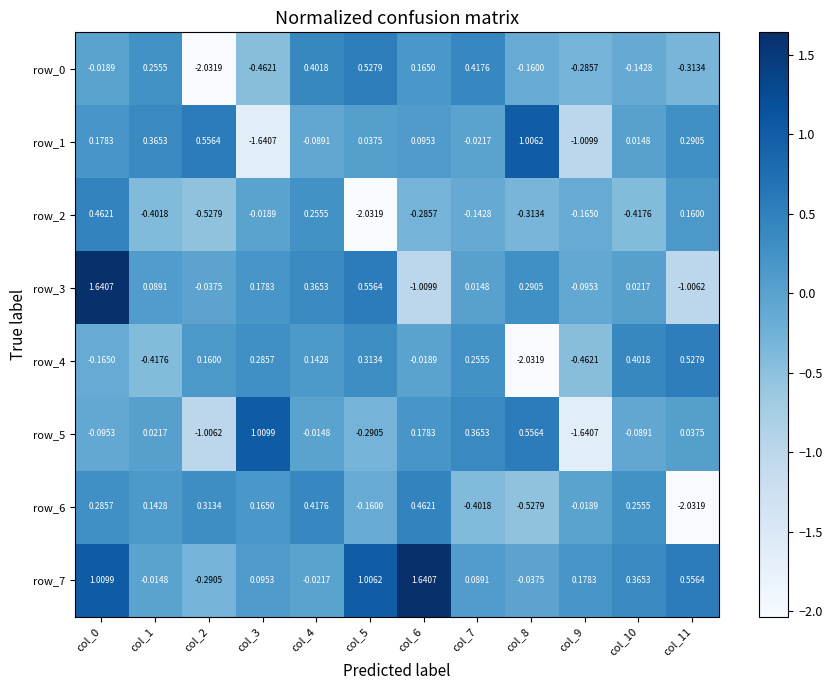

What is the difference between the maximum and minimum values in the row_0 series?

2.6